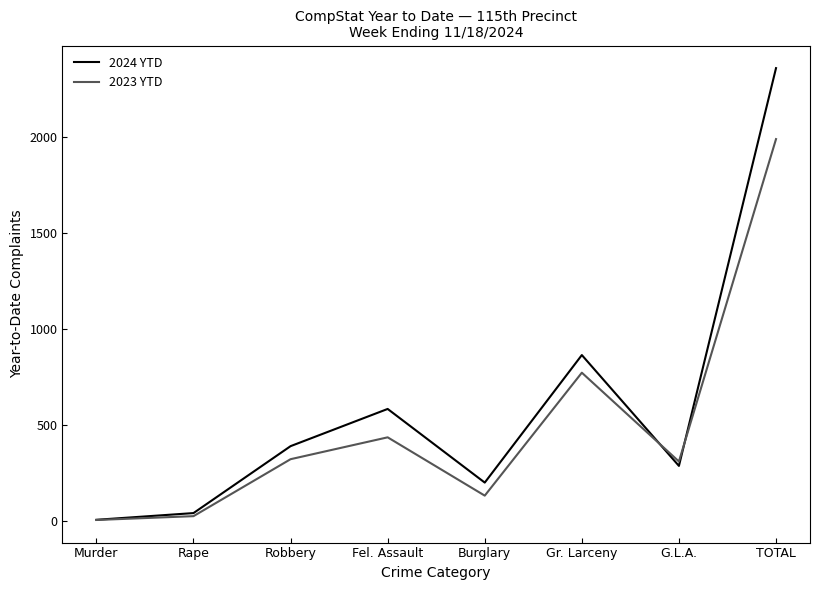

After their last crossing, which series has the higher values: 2023 YTD or 2024 YTD?

2024 YTD